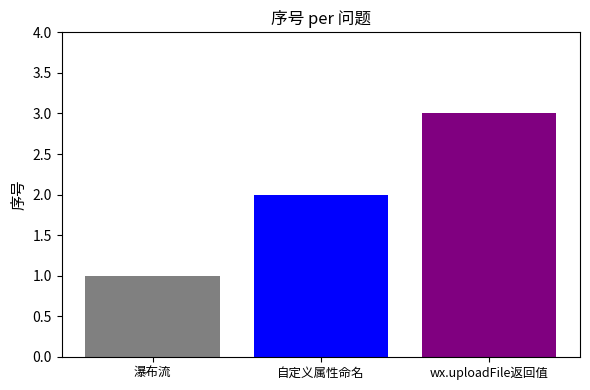

How many data points does each series have?

1